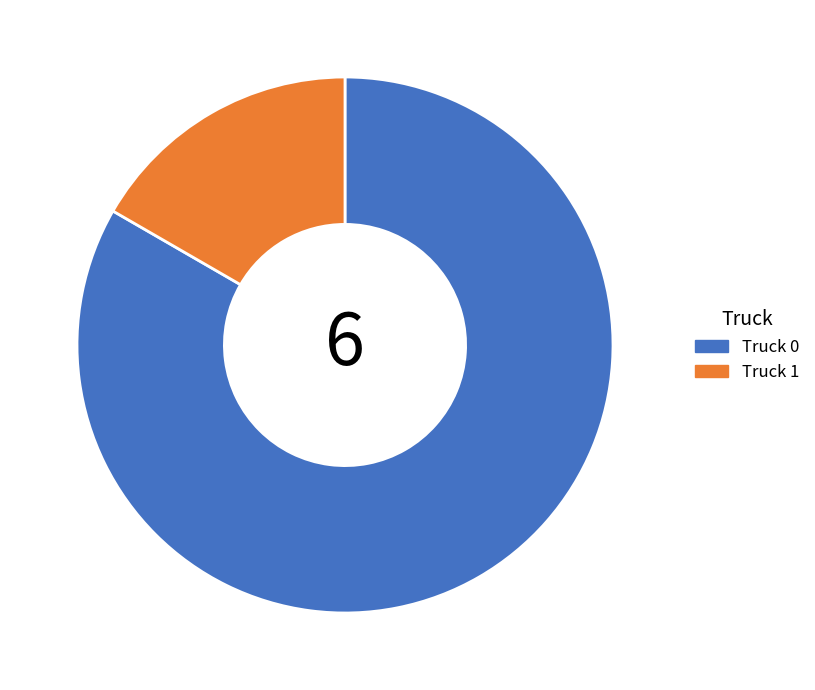

Is there any slice that represents more than half of the pie?

Yes